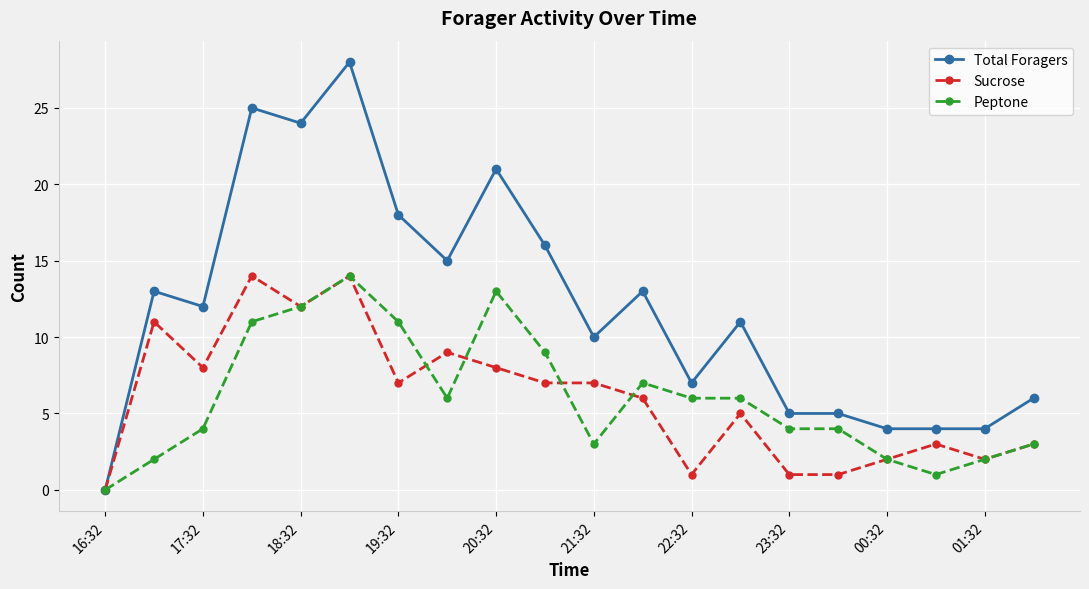

What is the maximum value for Sucrose?

14